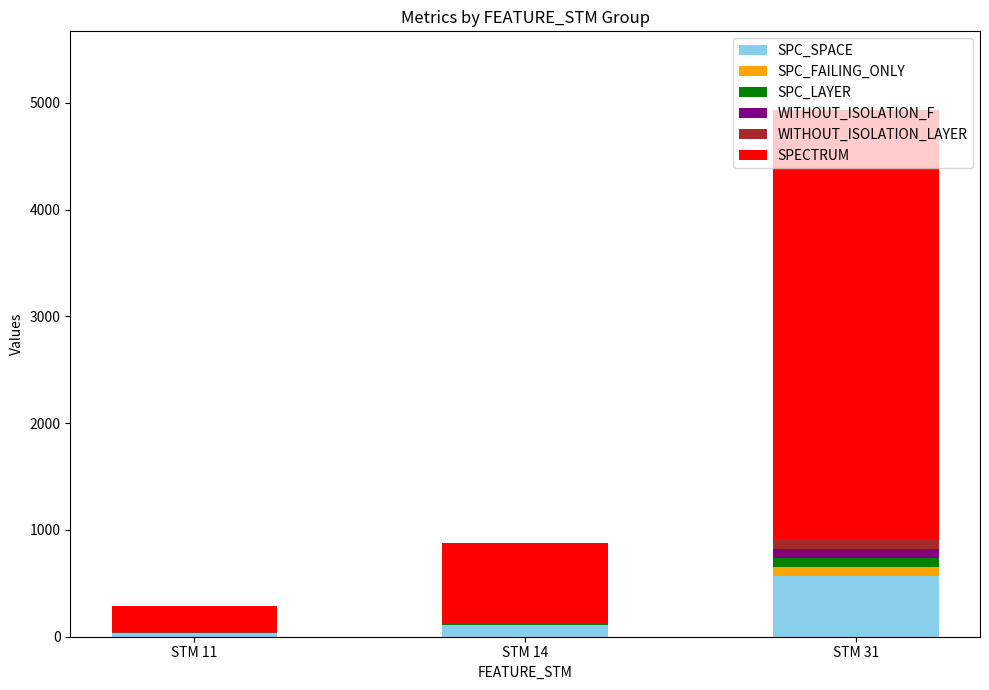

At which category is the sum across all series the highest?

STM 31